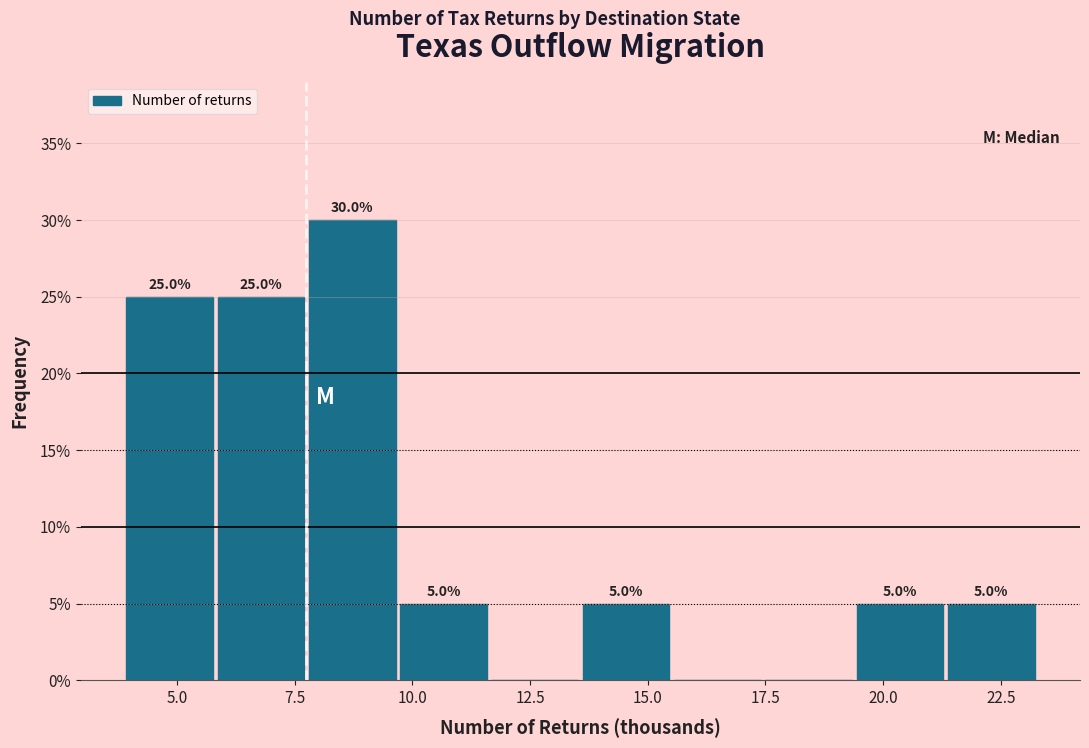

Read against the x-axis, roughly where is the centre of the tallest bar?

8.5